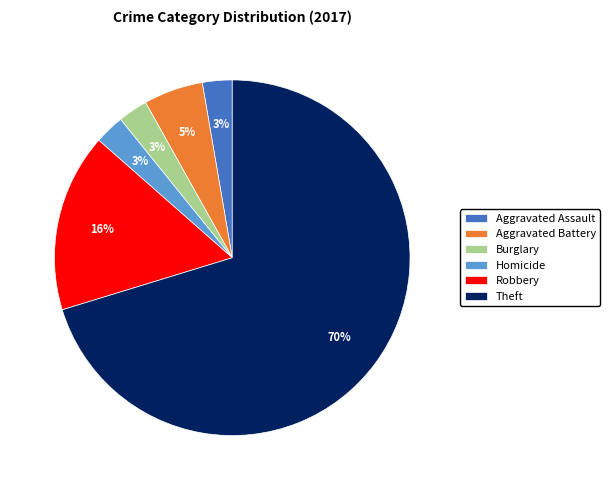

What percentage is the Homicide slice, to the nearest percent?

3%